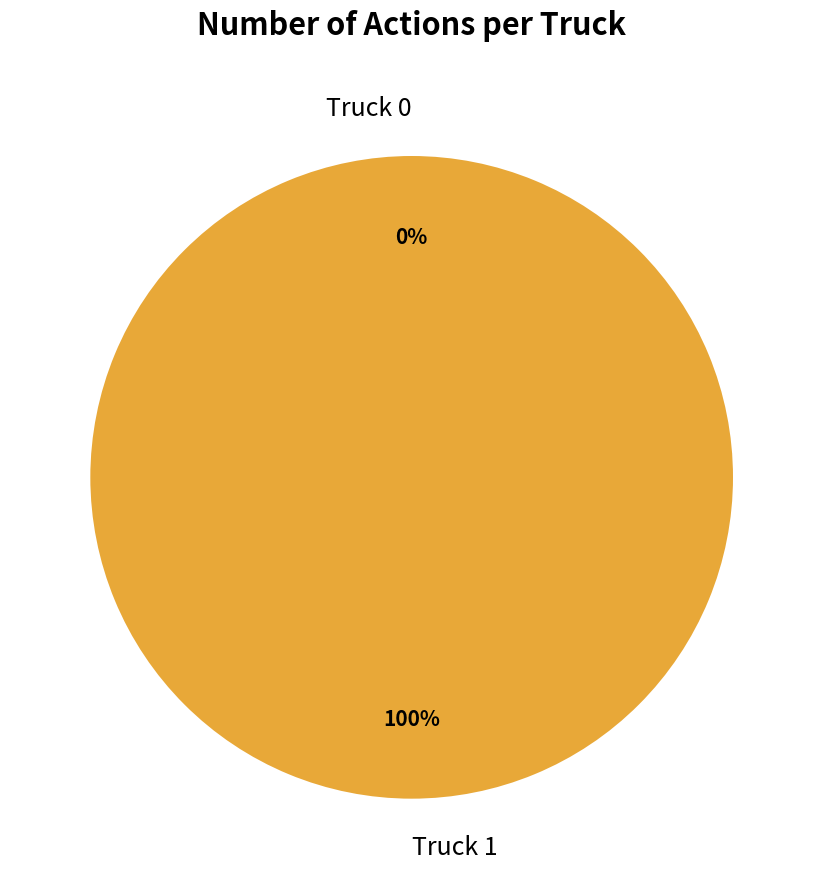

Which slice represents more than half of the pie?

Truck 1